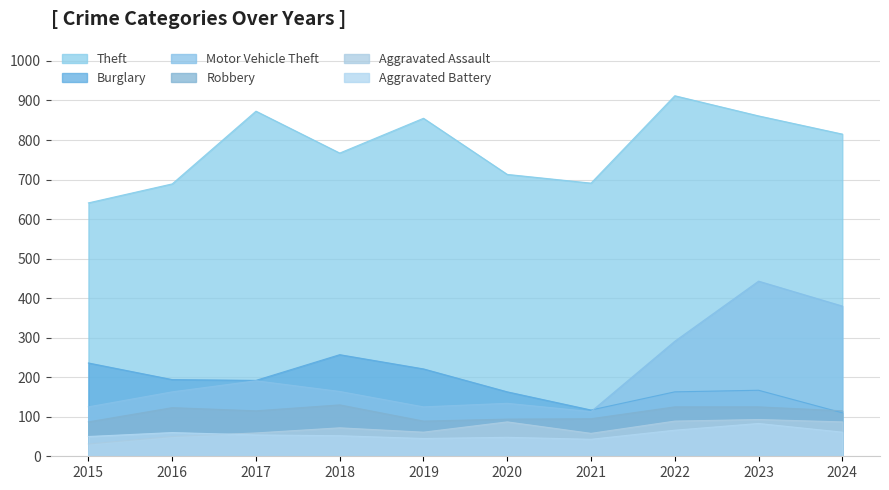

Rank the categories by Robbery value from lowest to highest.

2015, 2019, 2020, 2021, 2017, 2024, 2016, 2022, 2023, 2018